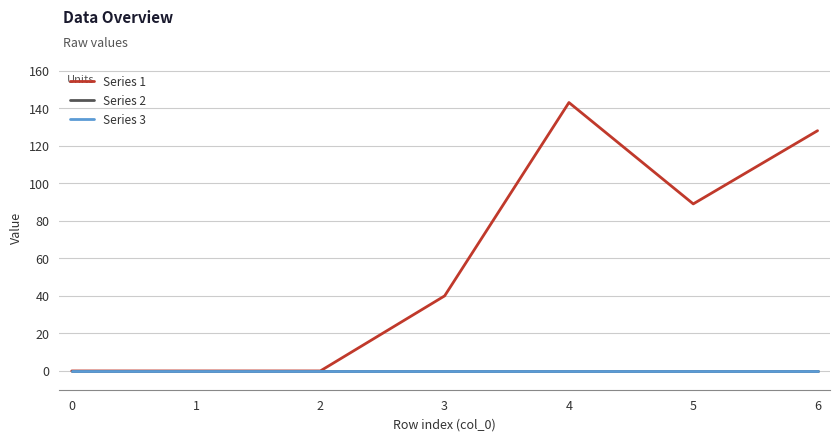

Reading right to left, what are all the values shown in this chart?

Series 1: 6=128	5=89	4=143	3=40	2=0	1=0	0=0
Series 2: 6=0	5=0	4=0	3=0	2=0	1=0	0=0
Series 3: 6=0	5=0	4=0	3=0	2=0	1=0	0=0